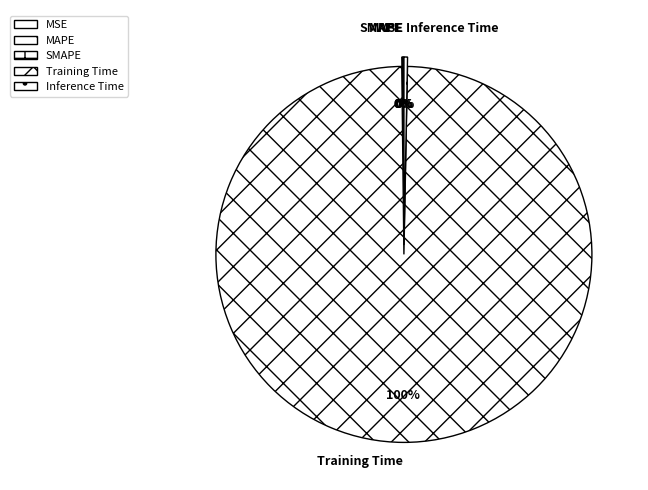

Is it true that Inference Time is 12% of the pie?

False